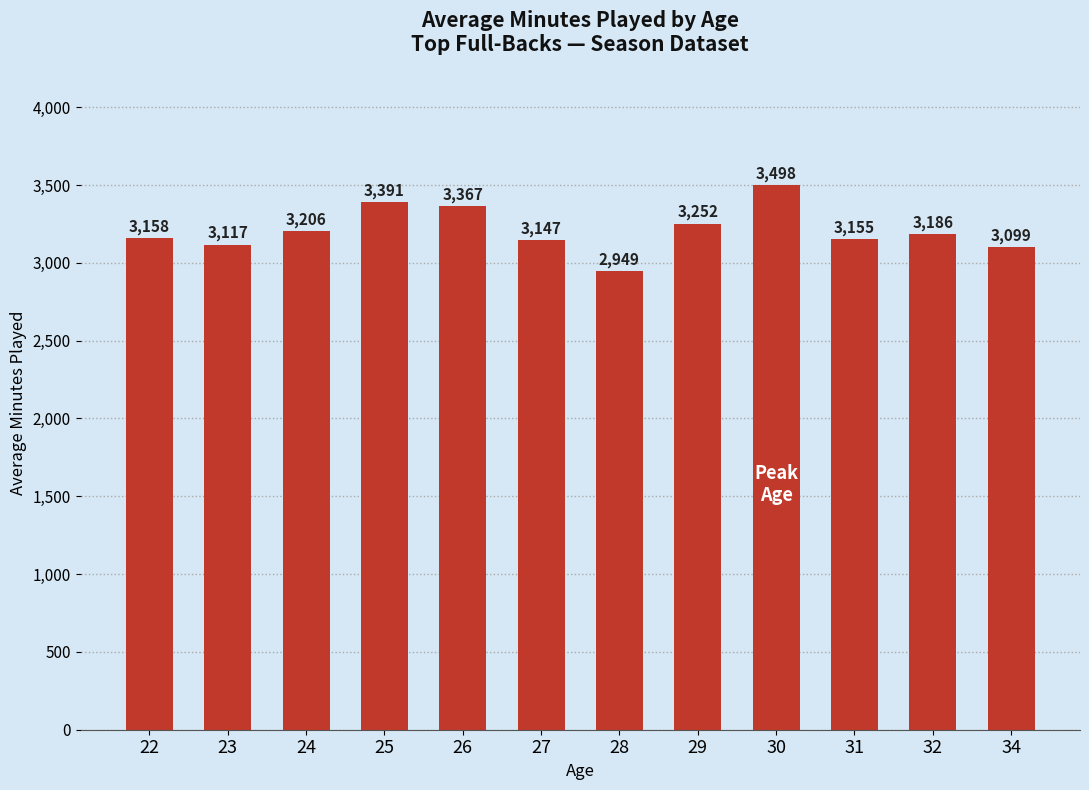

What value does the data have at 32?

3186